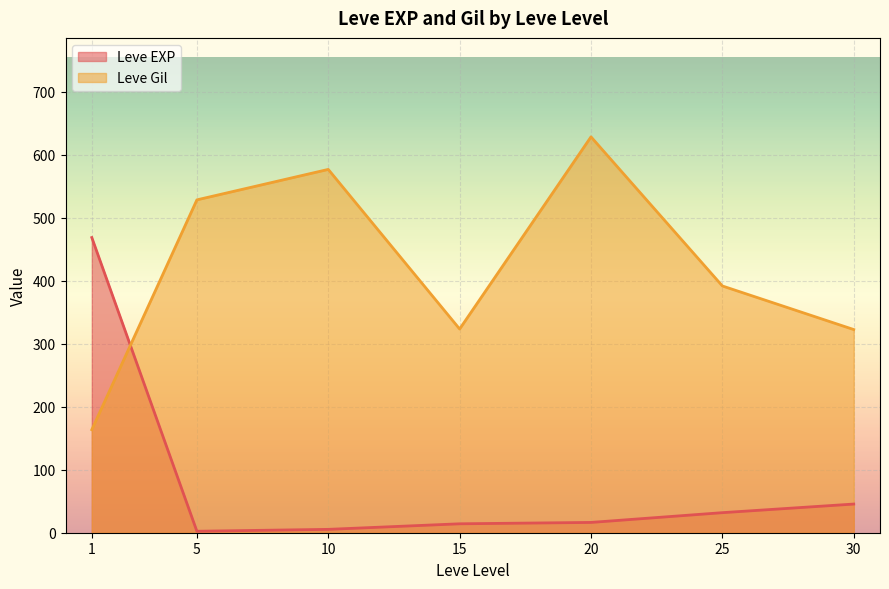

True or false: Leve Gil has a value of 699.7 at 25.

False